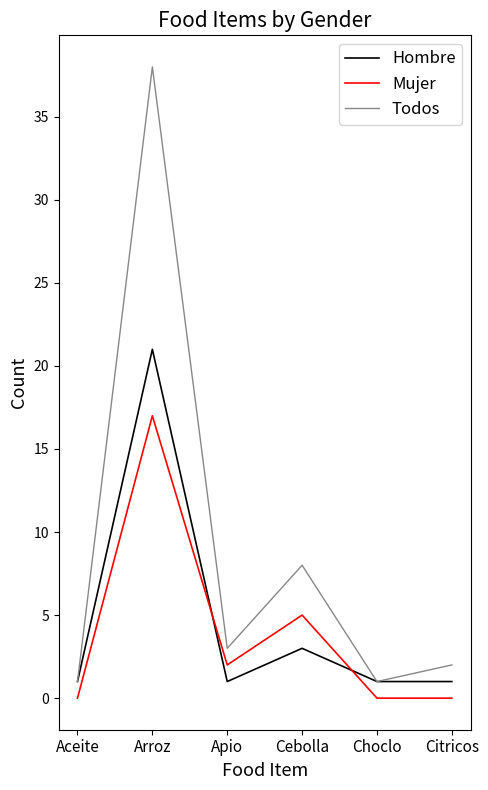

Count the number of categories in the chart.

6